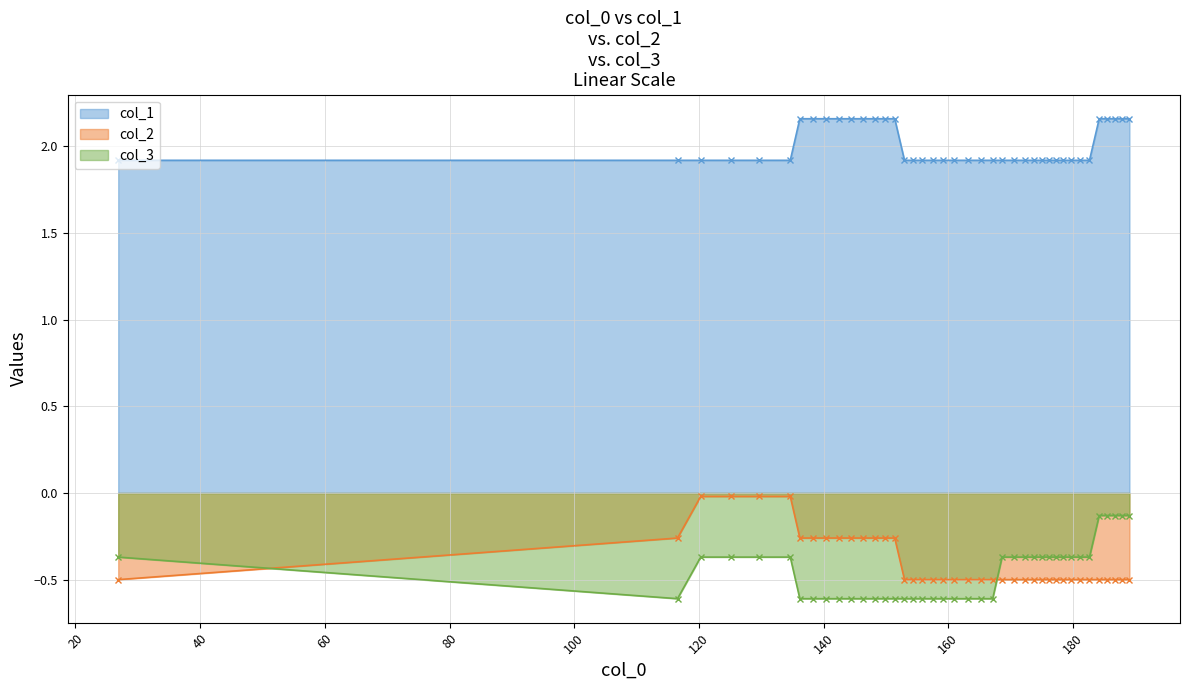

Which series has the largest total across all categories?

col_1